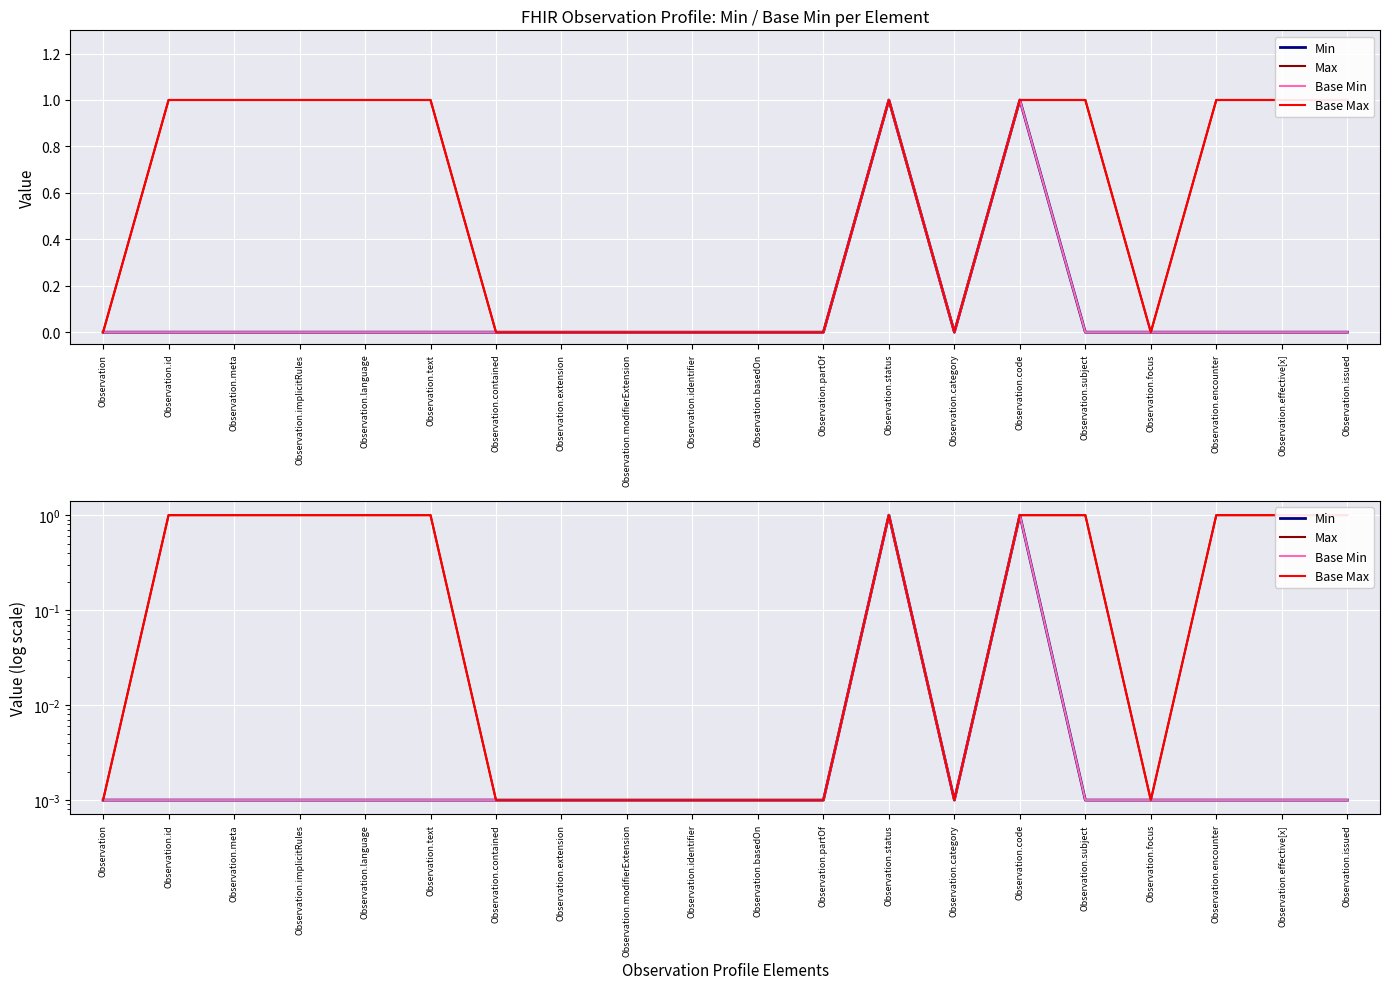

The Base Max series shows 1.4 at Observation.implicitRules. True or false?

False